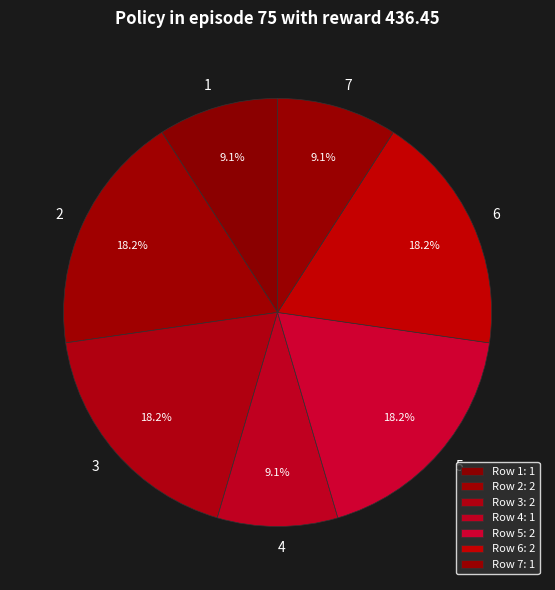

Combined, do 3 and 5 account for over 50%?

No